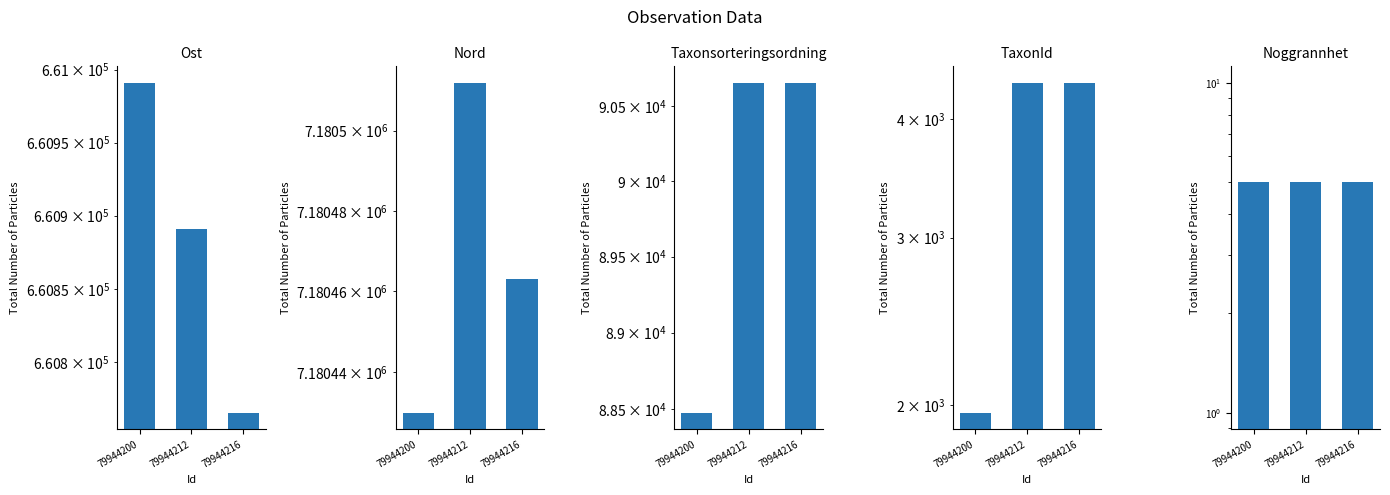

Which label corresponds to the largest value in the chart?

79944212